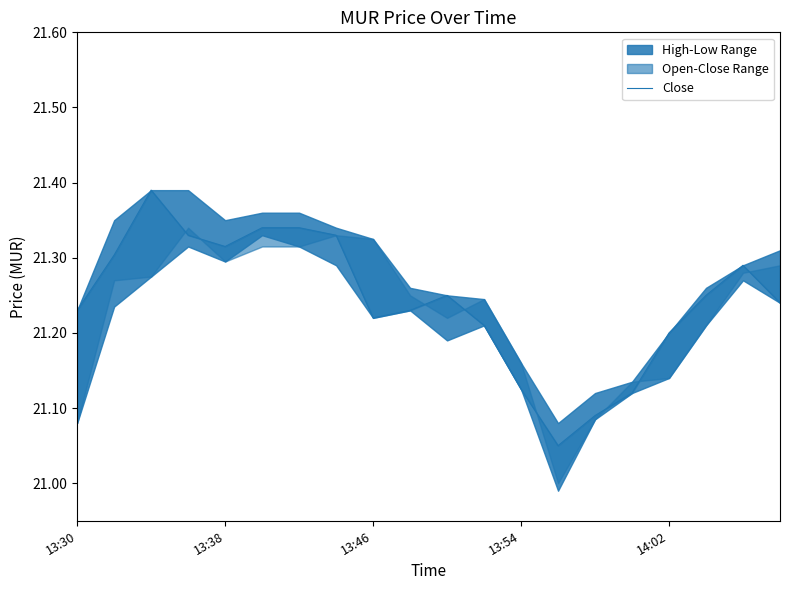

What is the approximate value at 13?

21.0